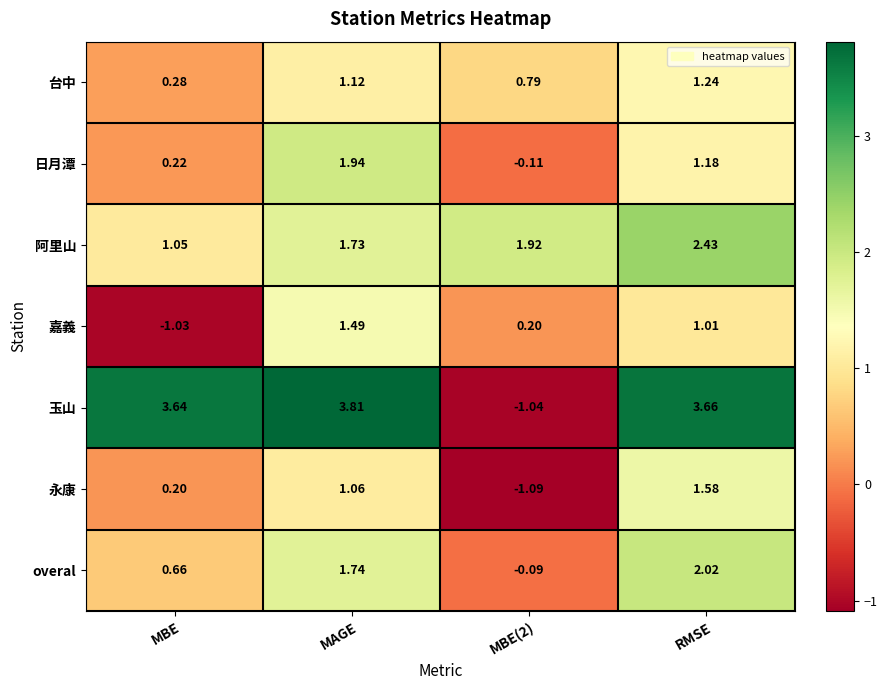

Rank the series at MAGE from highest to lowest value.

玉山, 日月潭, overal, 阿里山, 嘉義, 台中, 永康